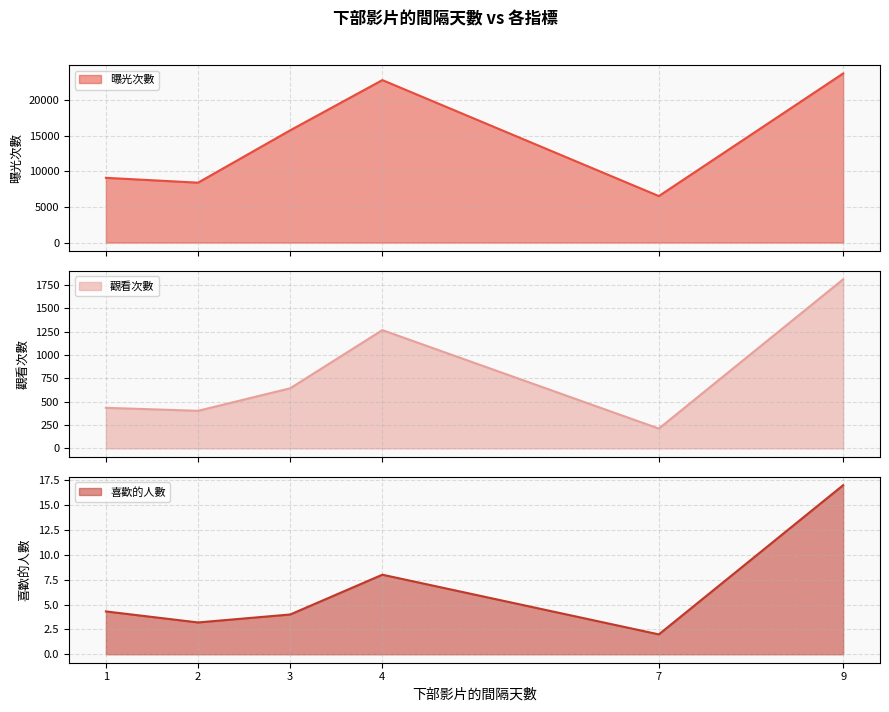

What is the minimum value for 喜歡的人數?

2.0